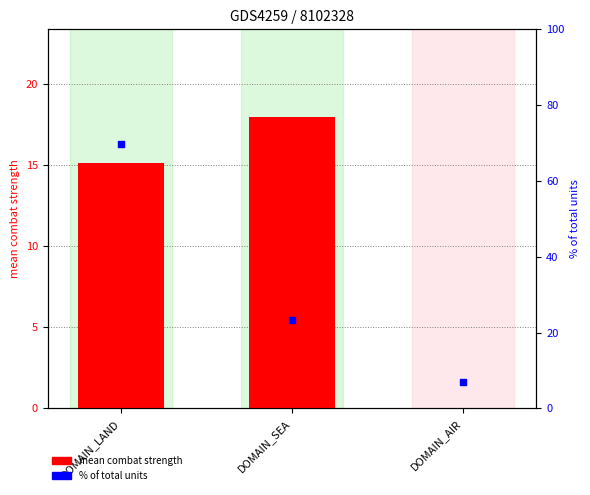

At how many categories does at least one series exceed 54?

1